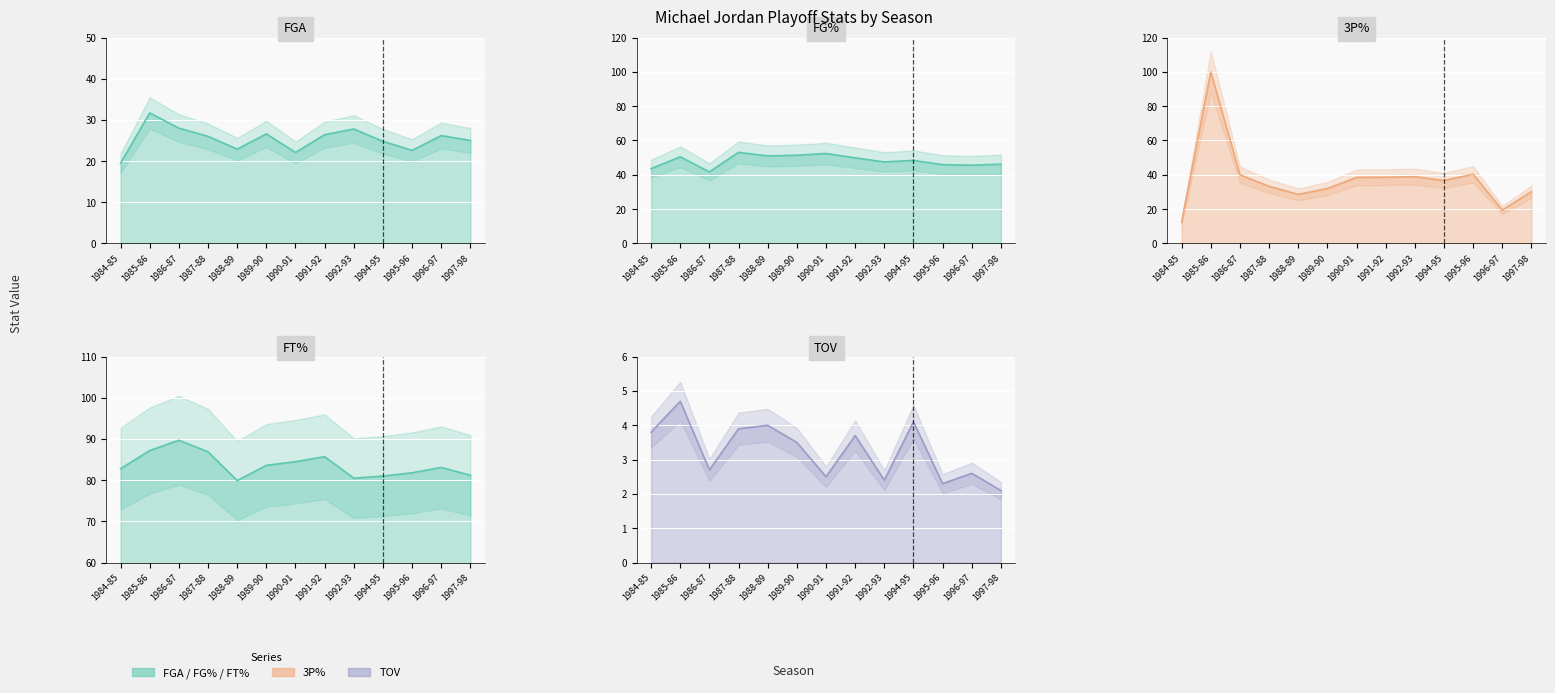

True or false: FGA has more than 1 interior local peaks.

True